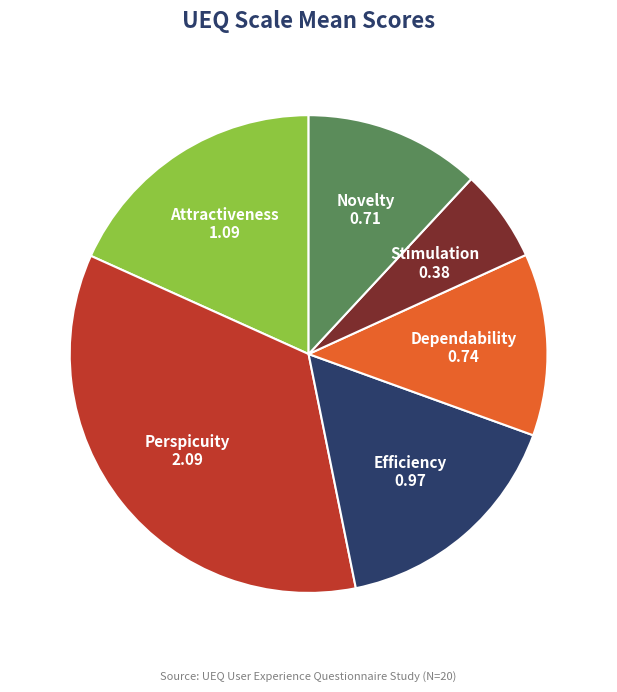

Does Efficiency represent more than half of the total?

No